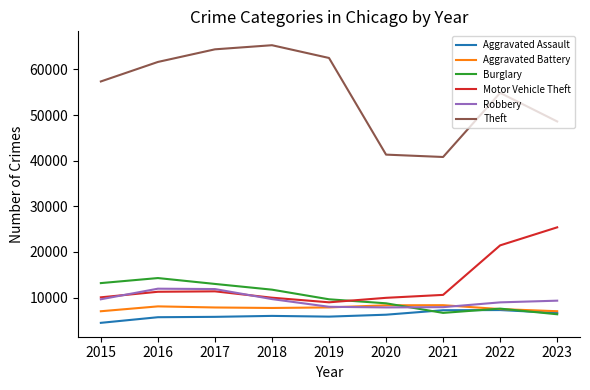

What is the sum of all Motor Vehicle Theft values?

119102